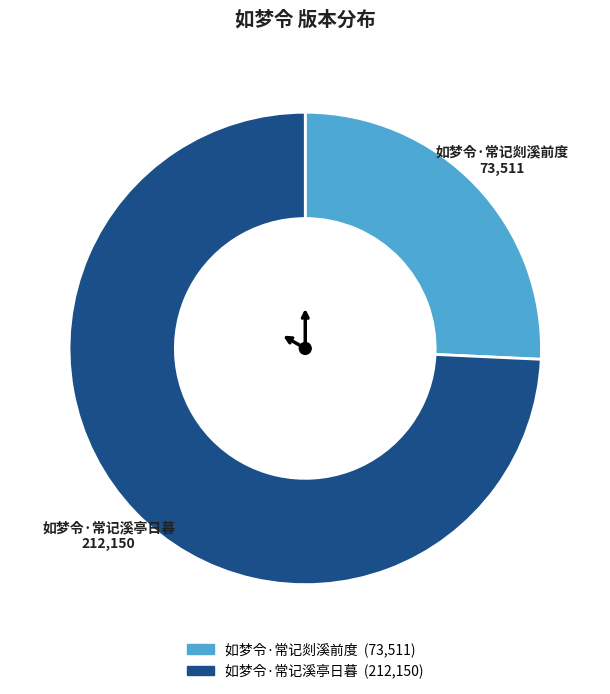

Is there a majority slice in this chart?

Yes